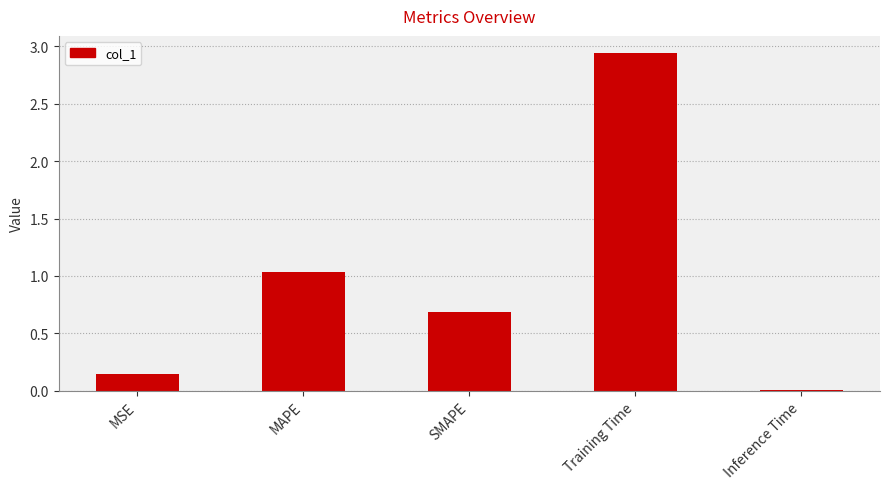

Rank the categories by value from lowest to highest.

Inference Time, MSE, SMAPE, MAPE, Training Time